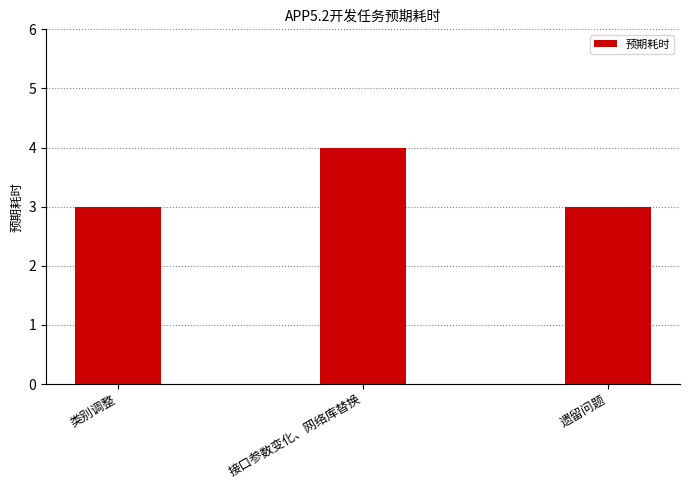

Does the chart contain stacked bars?

No